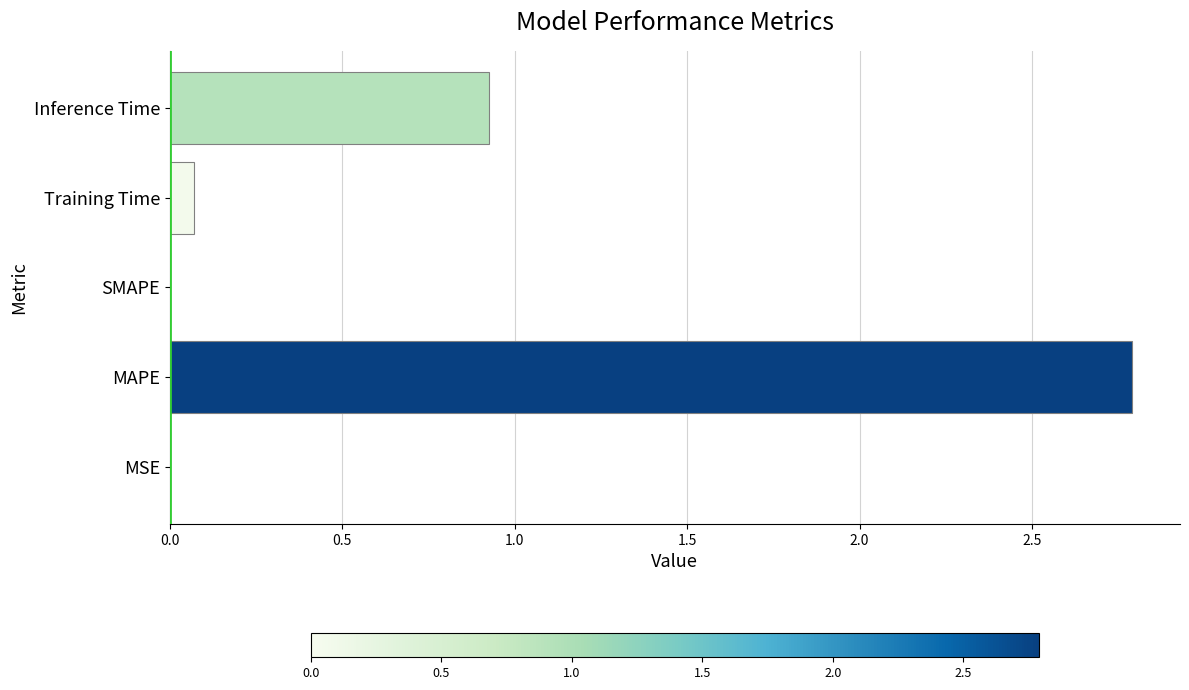

True or false: the data shows 1.3 at SMAPE.

False